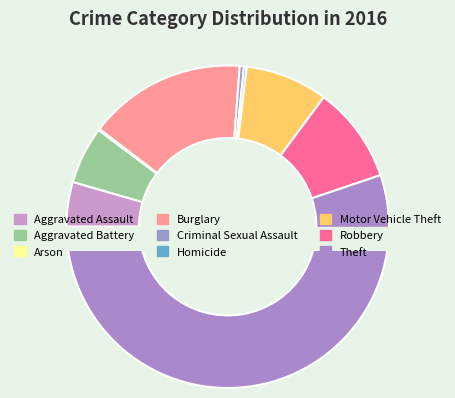

To the nearest percent, what is the combined percentage of Criminal Sexual Assault and Burglary?

16%